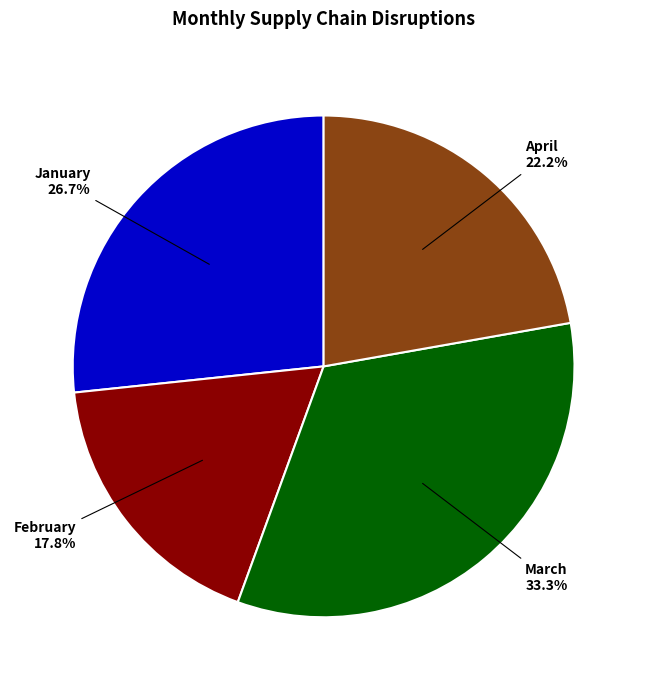

Does any single category account for the majority?

No